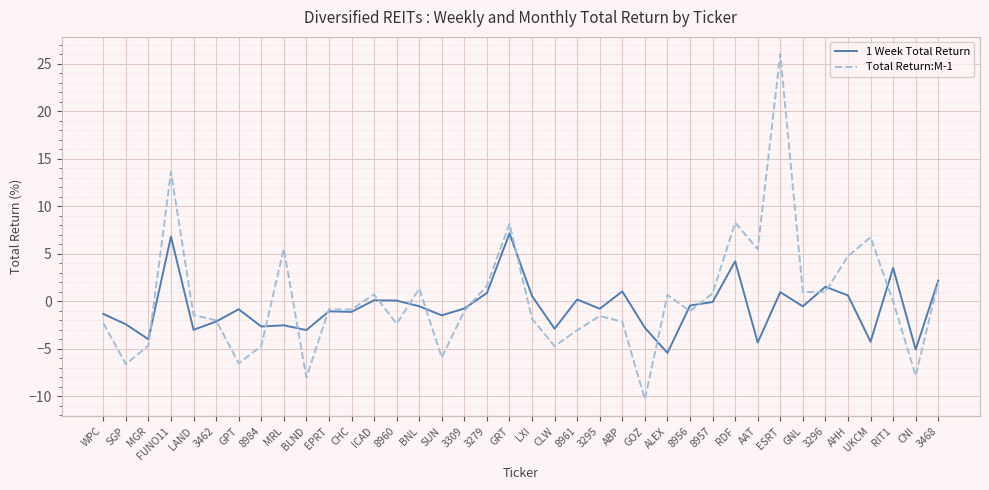

Is this an area chart (filled region under the line)?

No